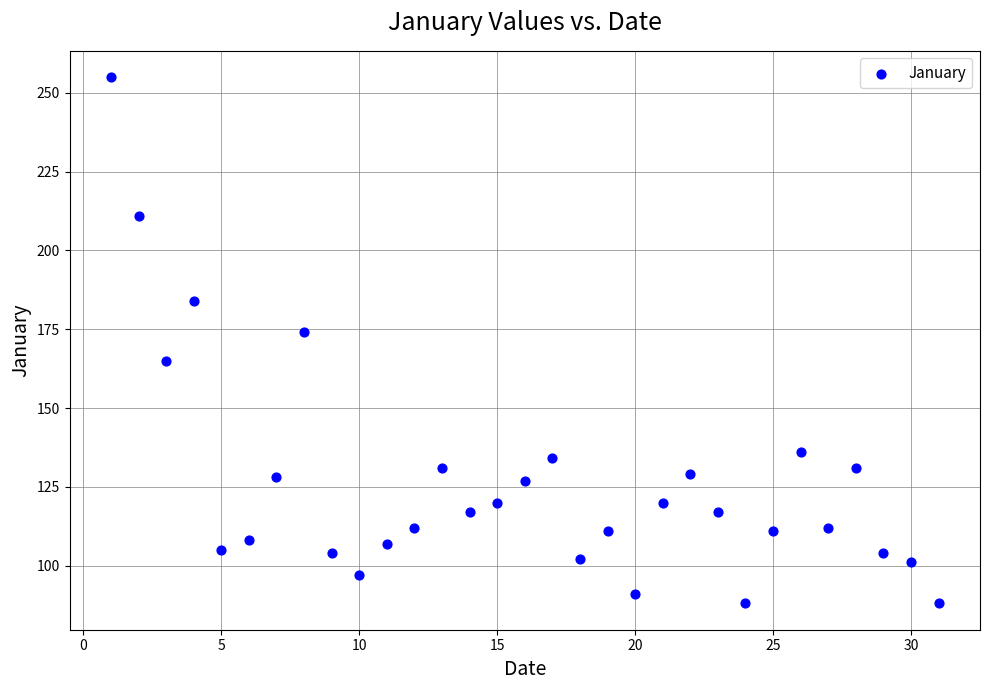

What is the range of Y values (max minus min)?

167